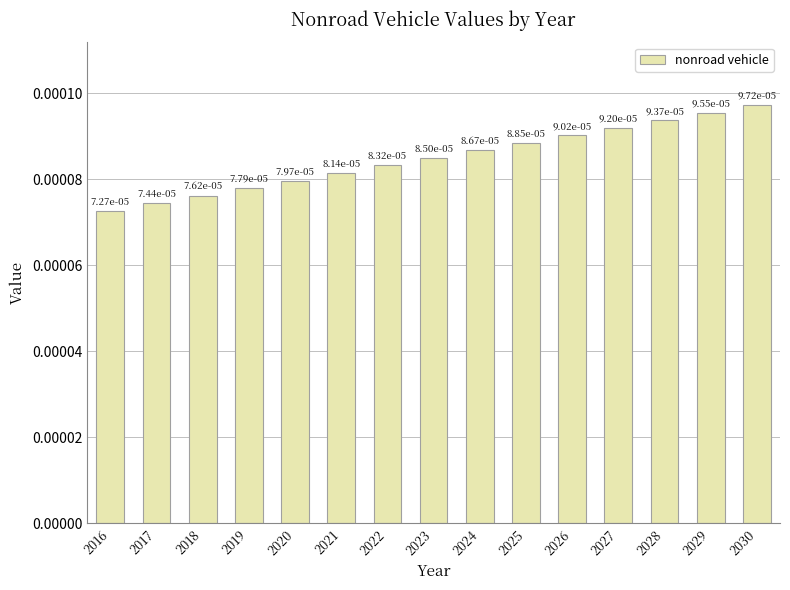

At which category does the chart reach its peak across all series?

2030